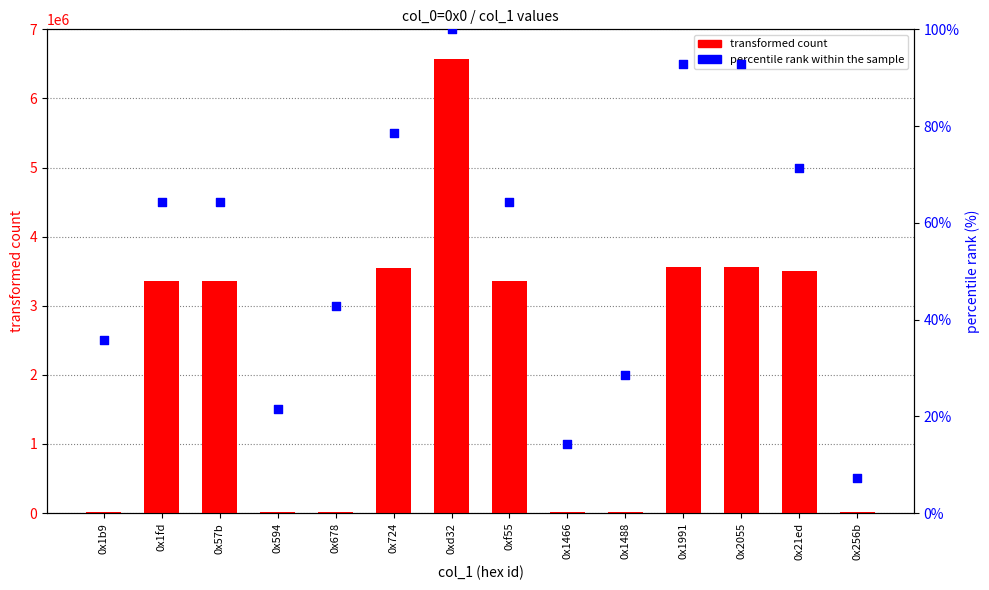

Which series reaches the maximum Y coordinate?

transformed count